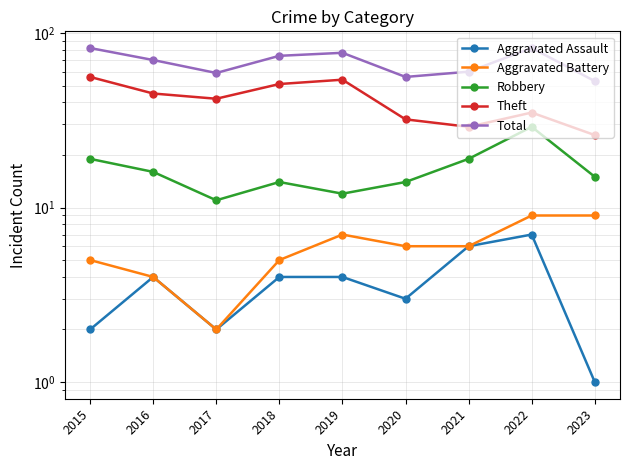

True or false: Robbery has a value of 19 at 2021.

True